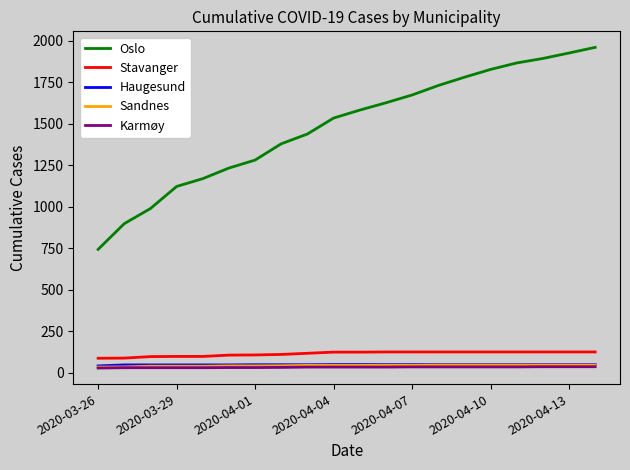

True or false: Stavanger and Oslo cross at least once.

False